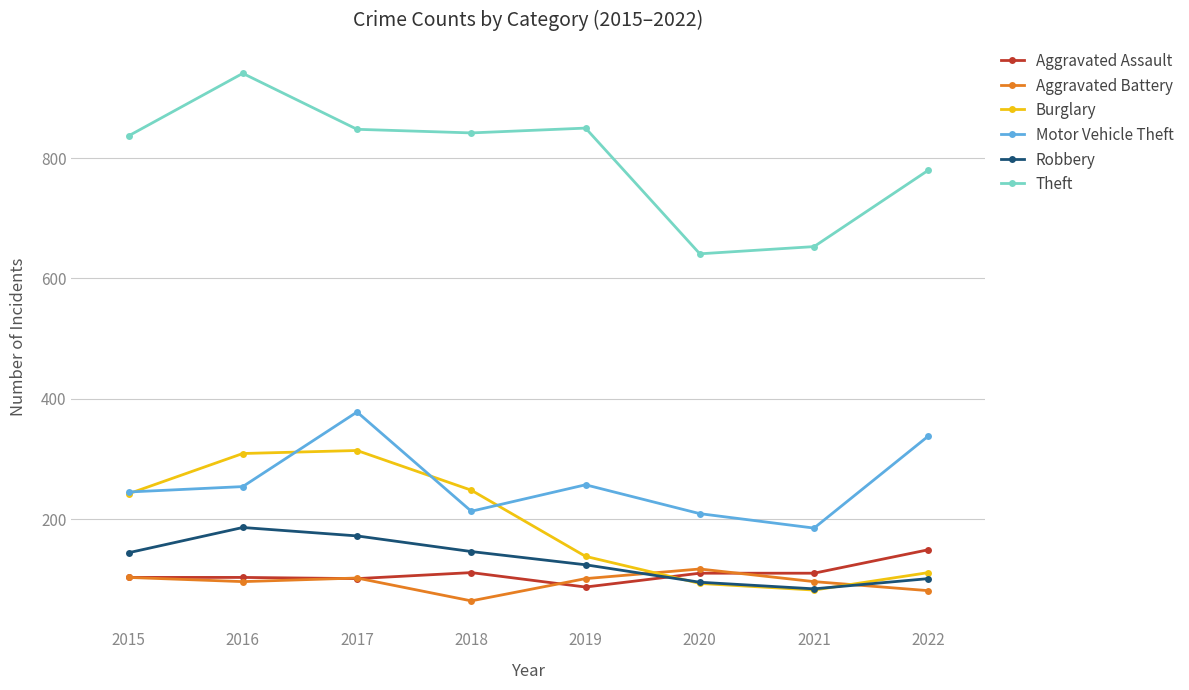

What is the value of the Aggravated Battery point at the 2nd from the left?

96